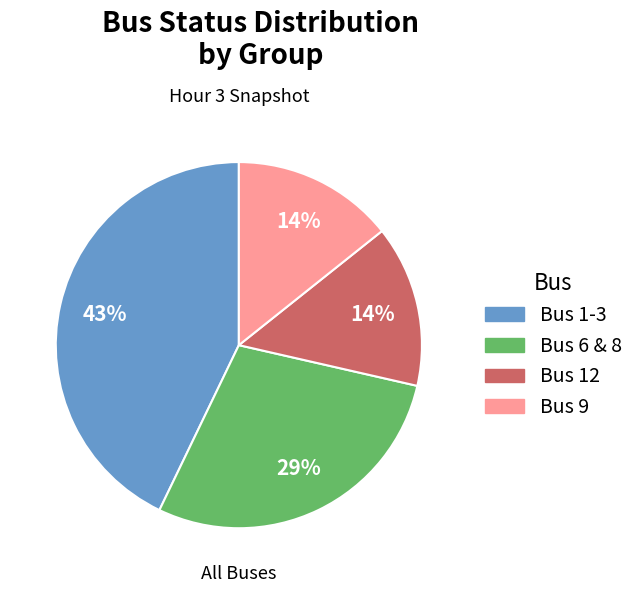

Is there a majority slice in this chart?

No